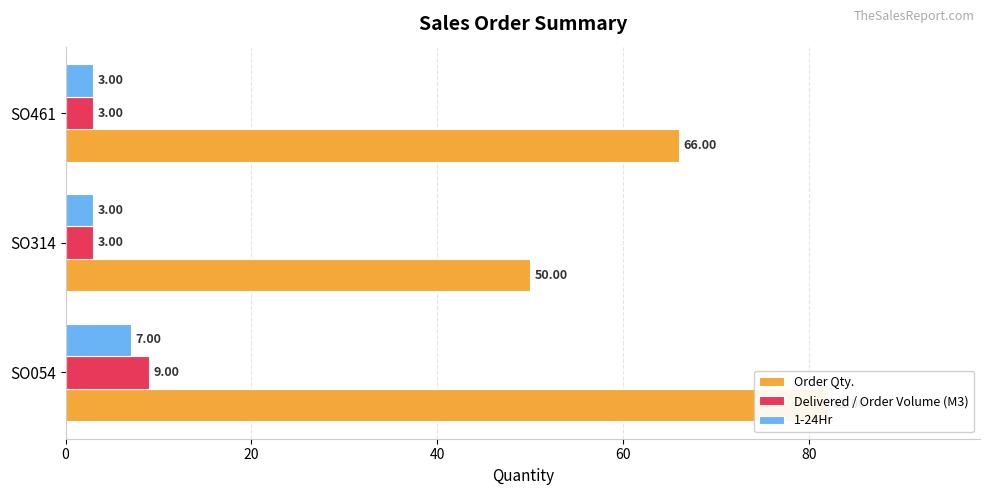

At how many categories does at least one series exceed 47?

3